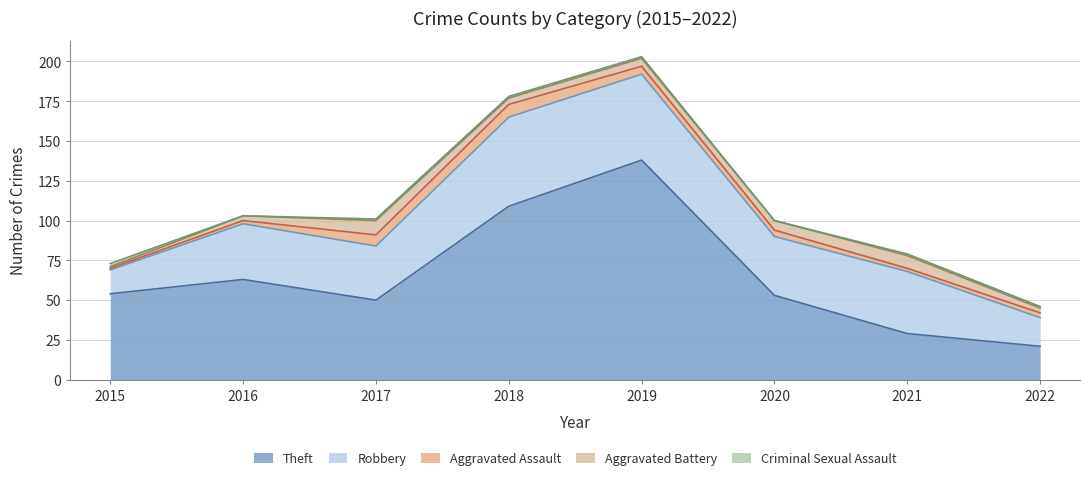

Rank the series at 2020 from lowest to highest value.

Criminal Sexual Assault, Aggravated Assault, Aggravated Battery, Robbery, Theft